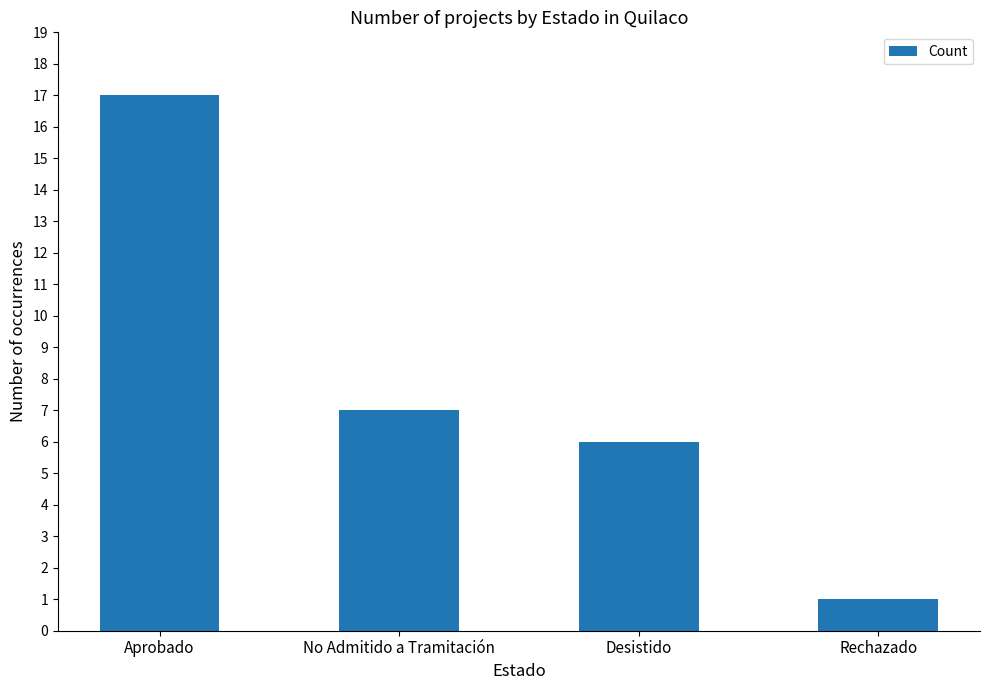

Rank the categories by value from highest to lowest.

Aprobado, No Admitido a Tramitación, Desistido, Rechazado